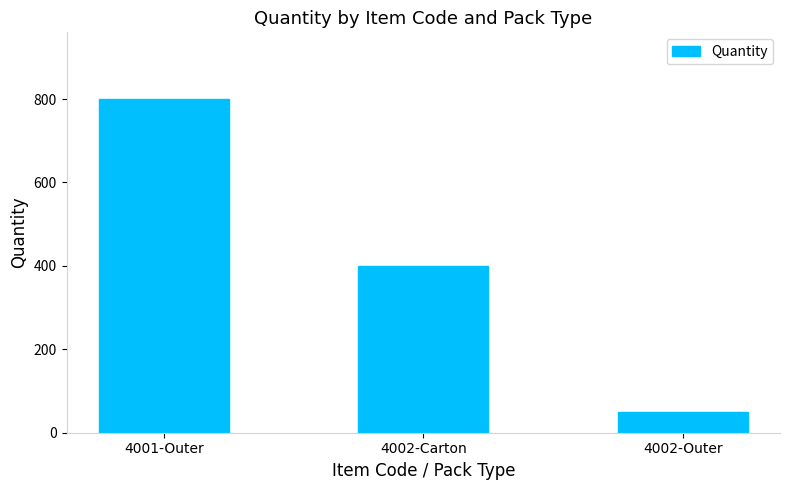

Which category has the highest value across all series?

4001-Outer